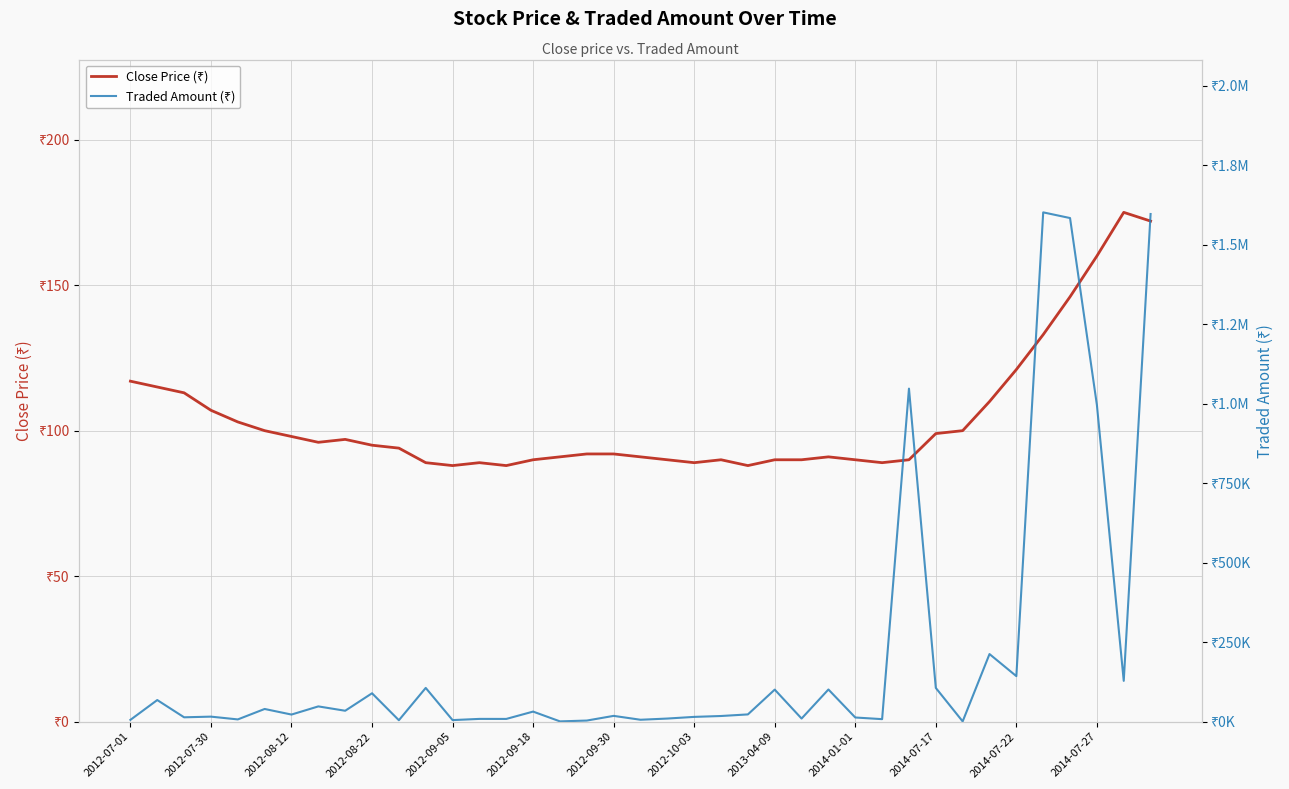

Which has a higher value, 2012-08-22 or 34?

34